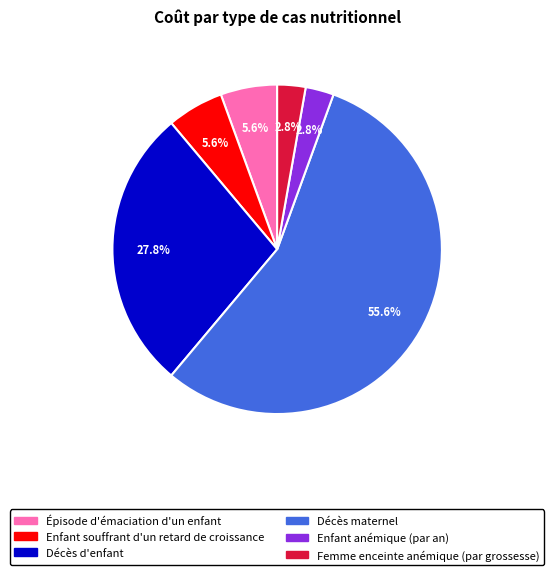

What percentage do Enfant souffrant d'un retard de croissance and Décès d'enfant together represent?

33.3%